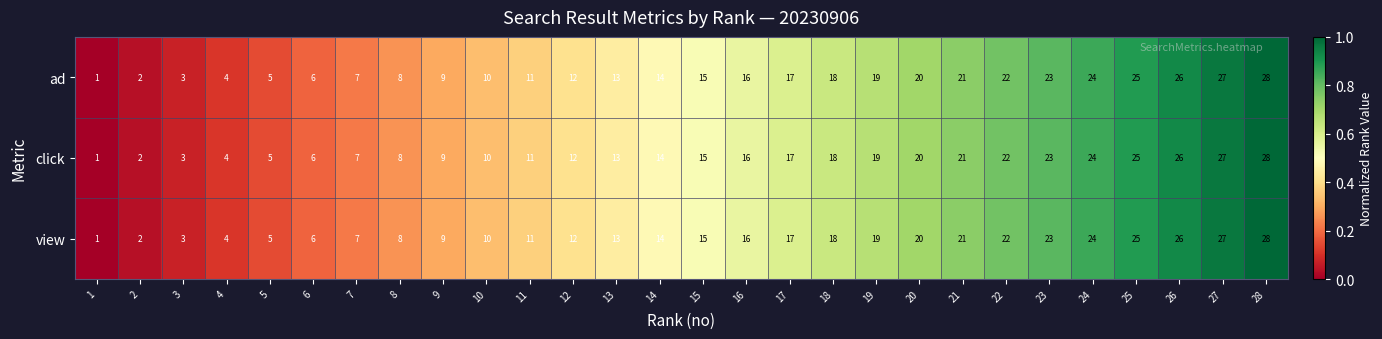

What is the sum of all view values?

406